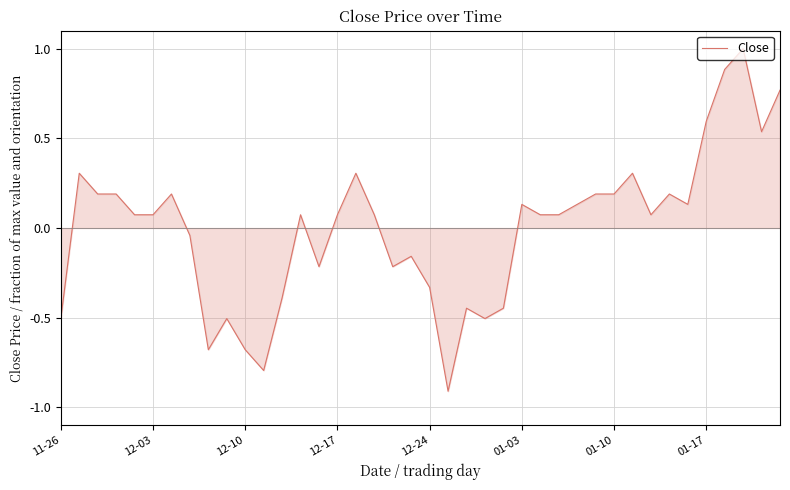

What is the difference between the maximum and minimum values?

1.9